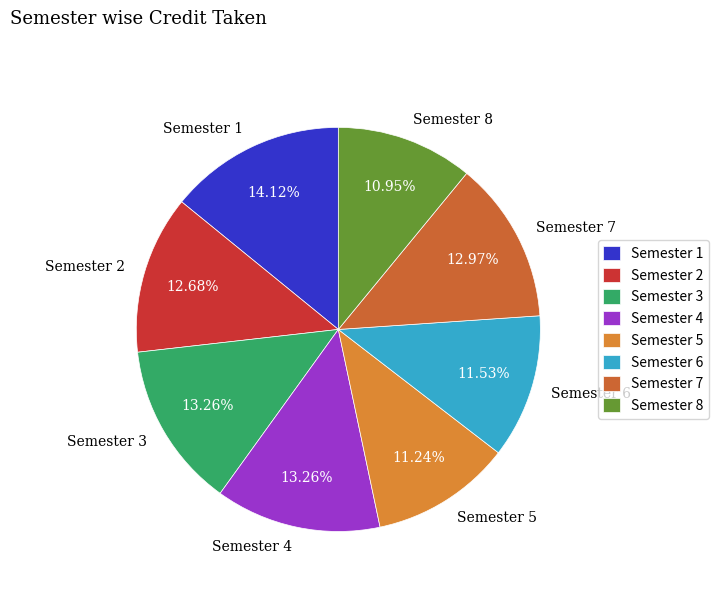

To the nearest percent, what is the average slice percentage?

12%